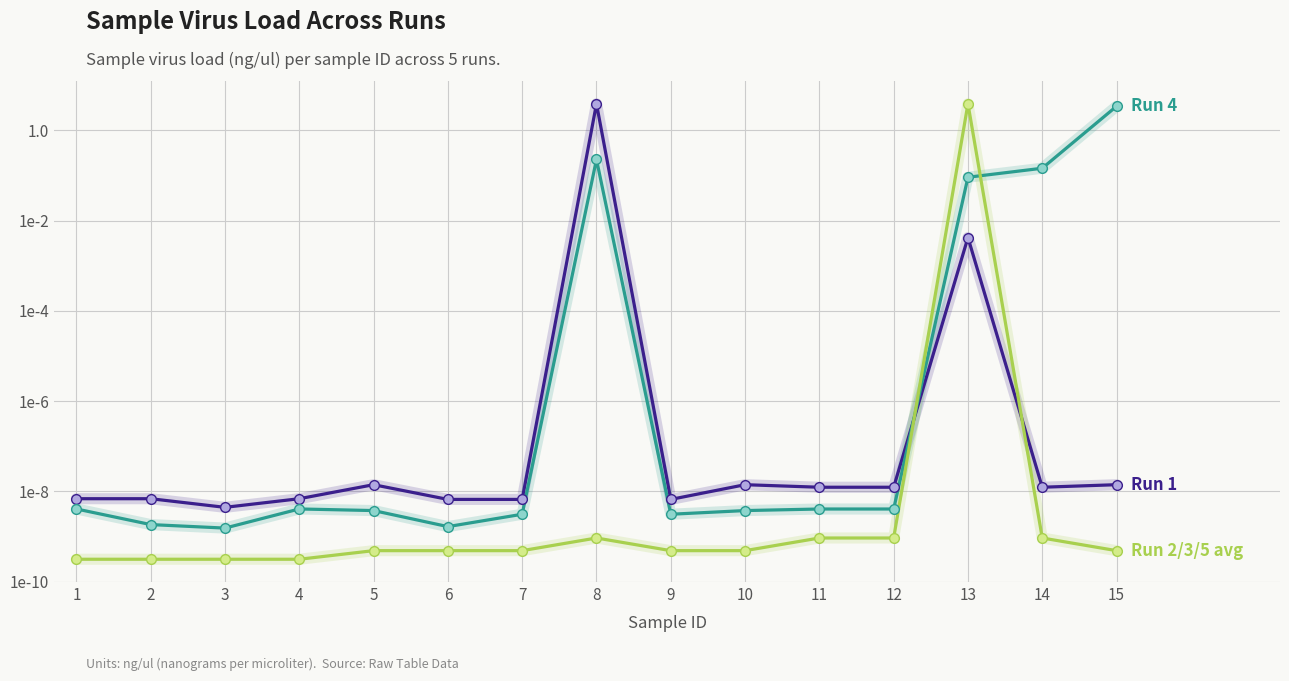

Does the chart have visible grid lines?

Yes